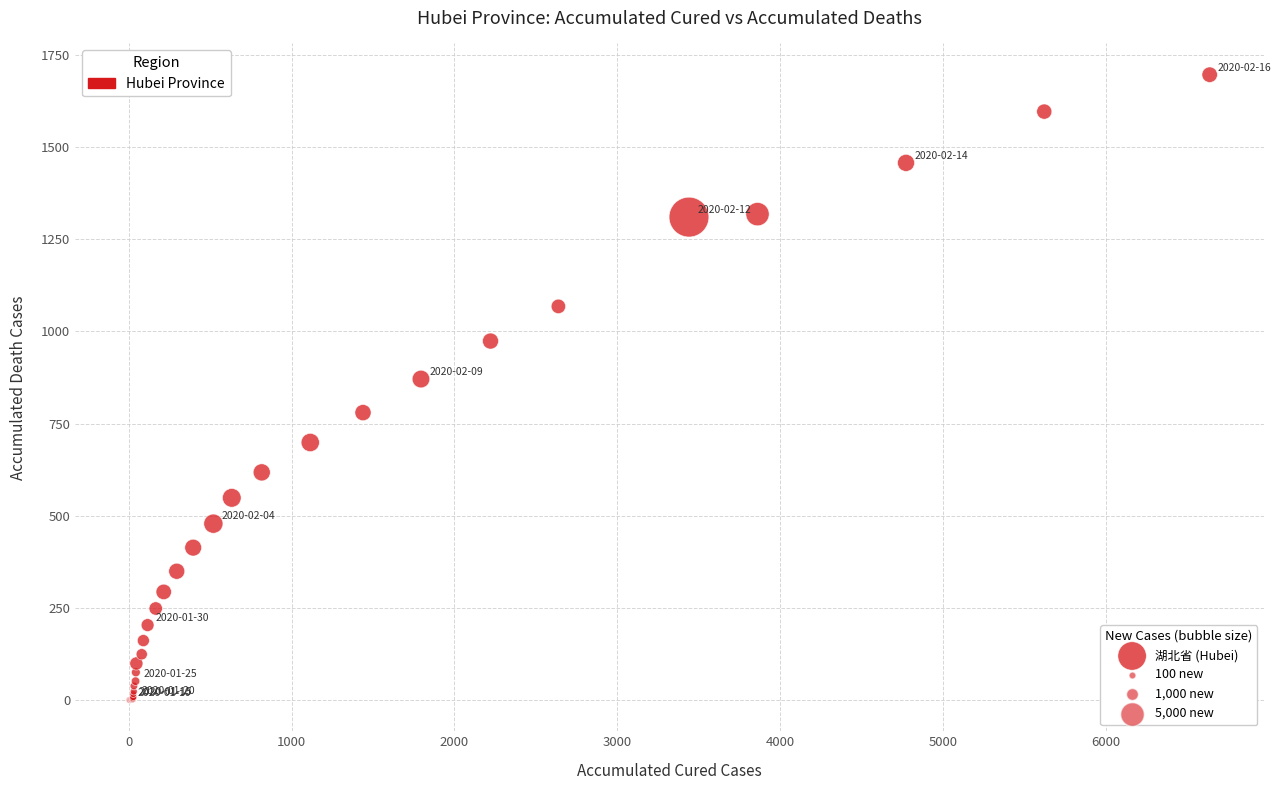

What Y value in the scatter plot is closest to 848?

871